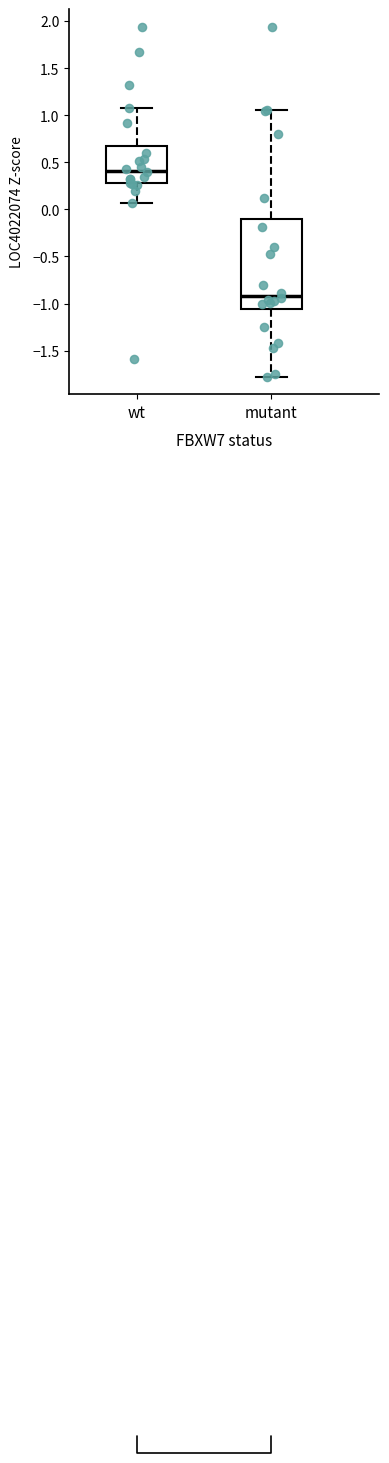

Where does the lower whisker of the box for wt end on the y-axis? The values are not printed on the chart, so give them approximately, as read against the axis.

0.05